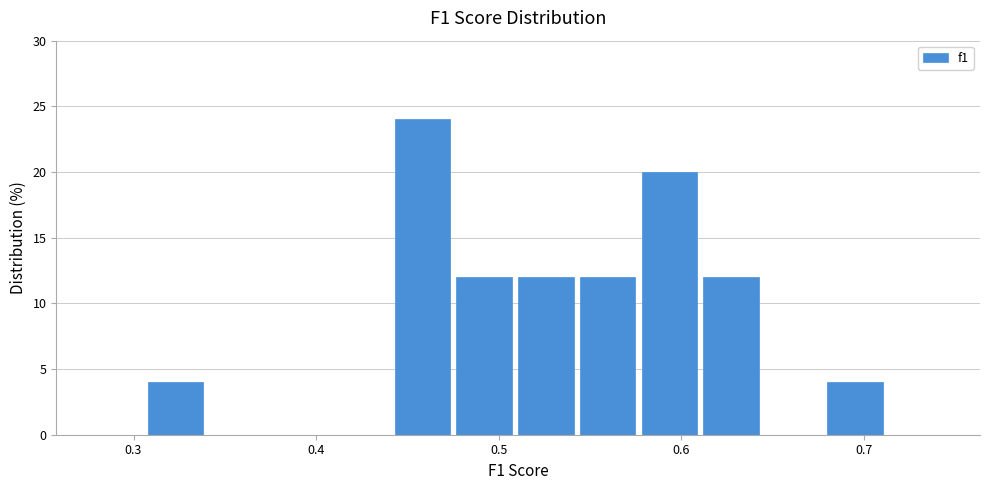

Around what value on the x-axis is the tallest bar? Give the approximate position of its centre, as read against the axis.

0.46